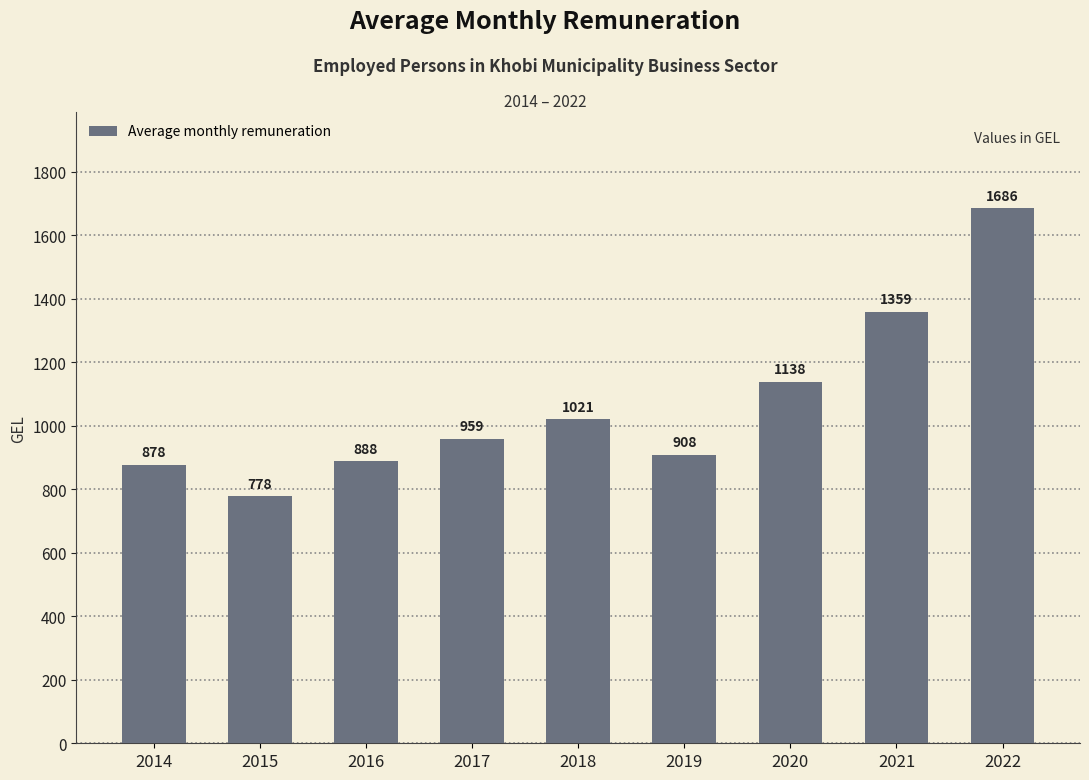

The chart shows a value of 959.3 at 2017. True or false?

True